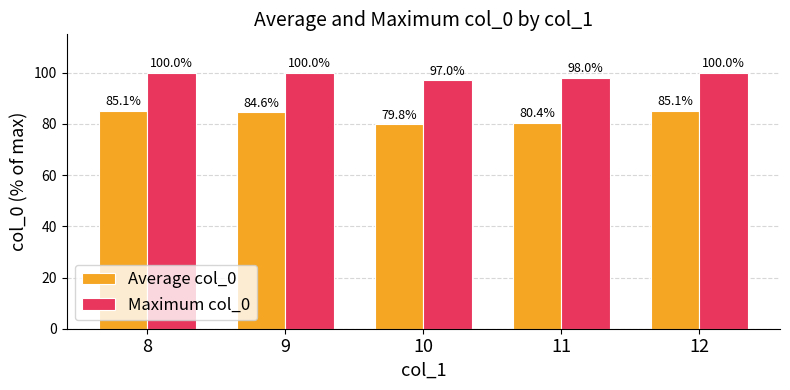

Between 8 and 11, which series saw the biggest shift?

Average col_0